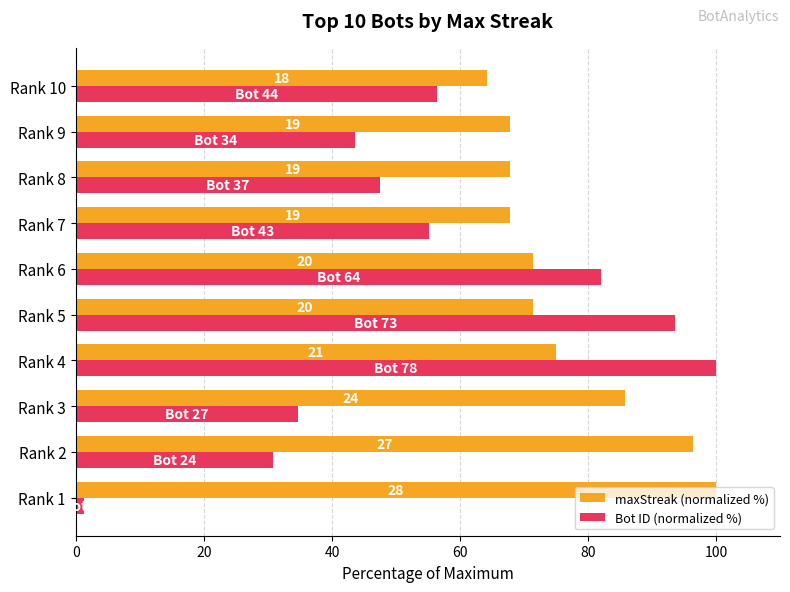

What are all the series names shown in the legend?

maxStreak (normalized %), Bot ID (normalized %)